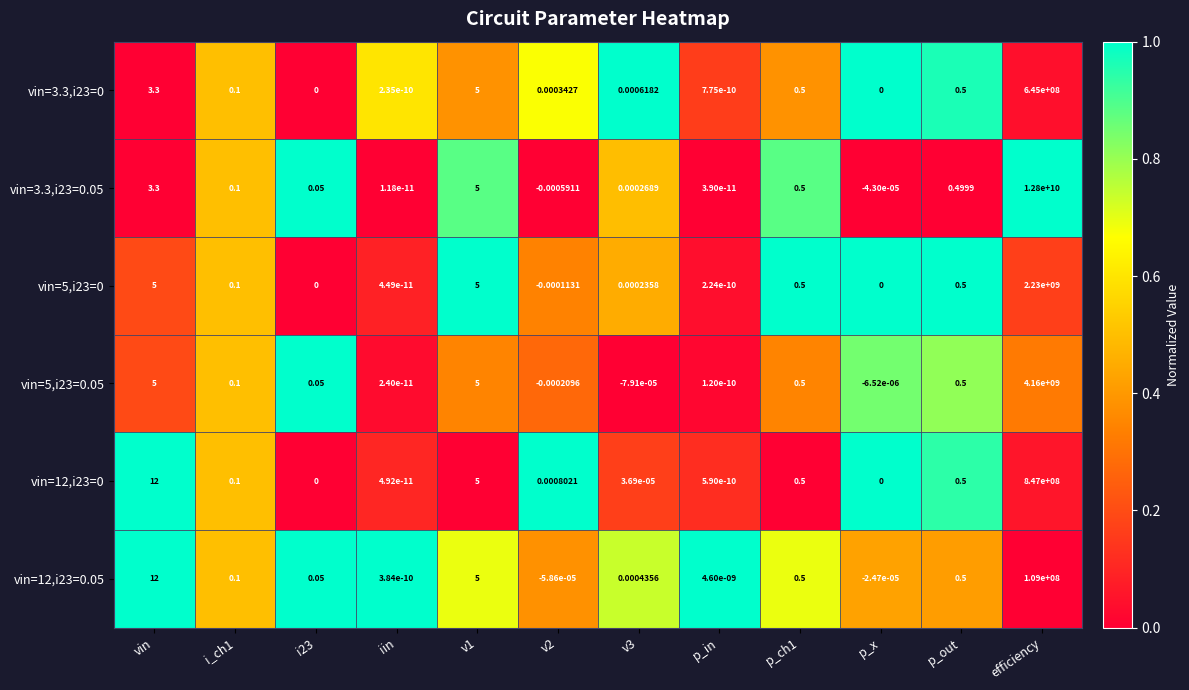

Is the value of vin=12,i23=0 at p_ch1 greater than the value of vin=3.3,i23=0.05 at i_ch1?

Yes